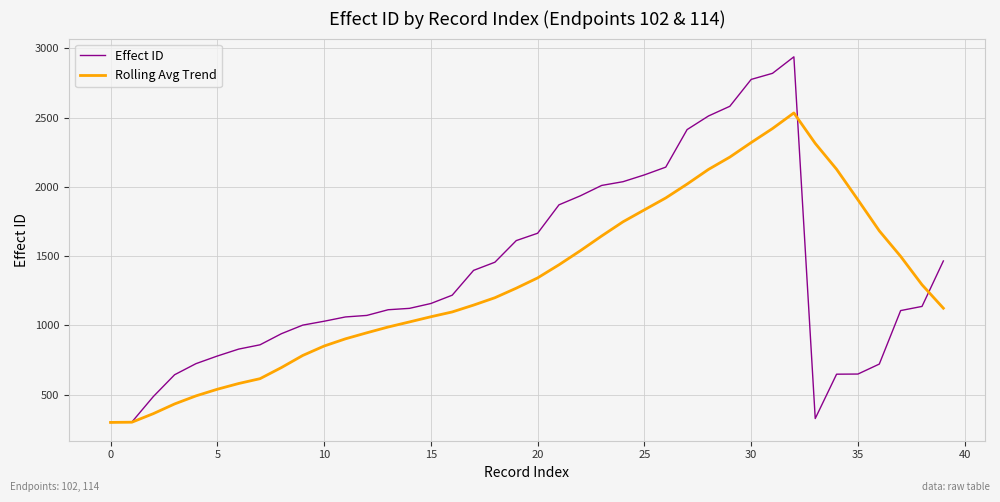

List the series in order of their peak value, lowest first.

Rolling Avg Trend, Effect ID